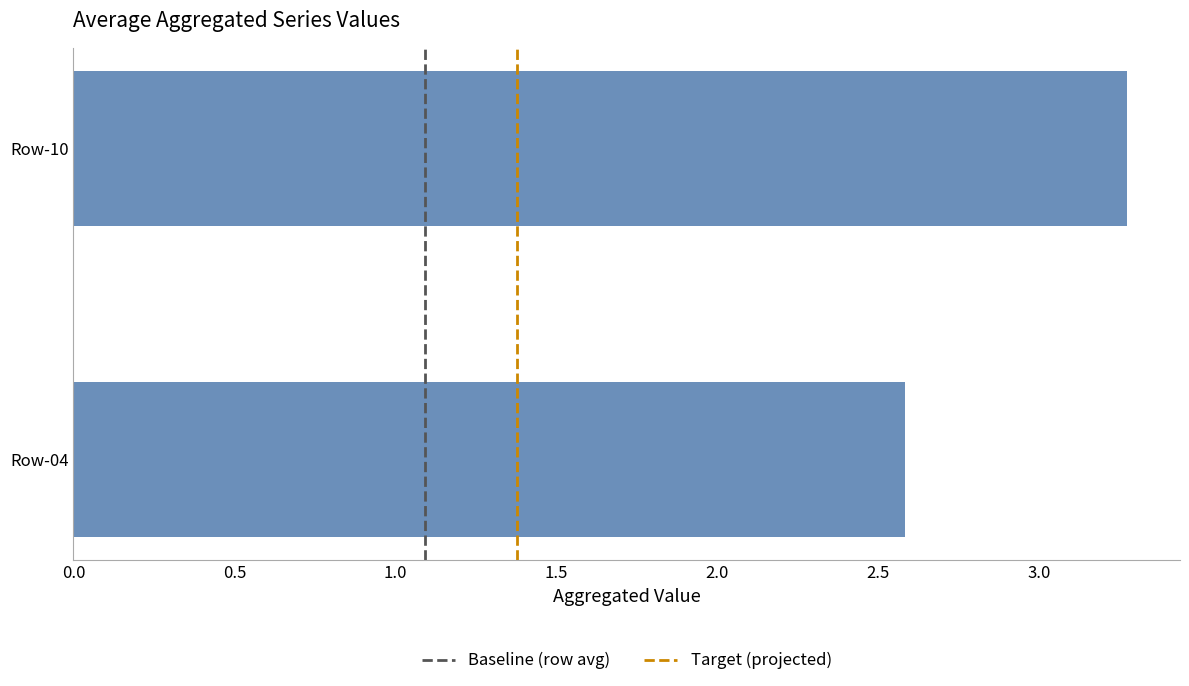

List the labels in order of value, smallest first.

Row-04, Row-10